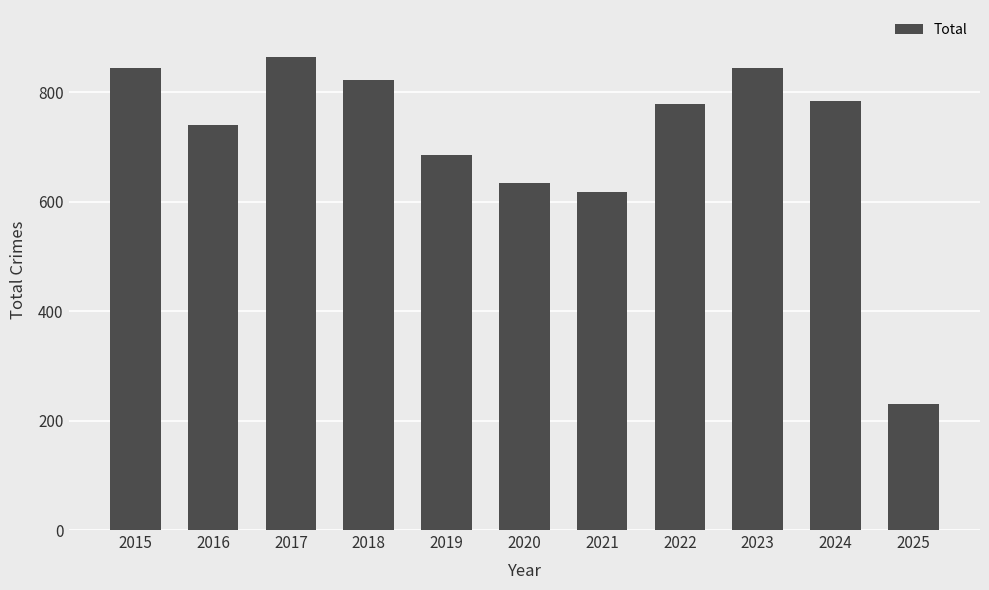

What is the change in value from 2015 to 2019?

-159